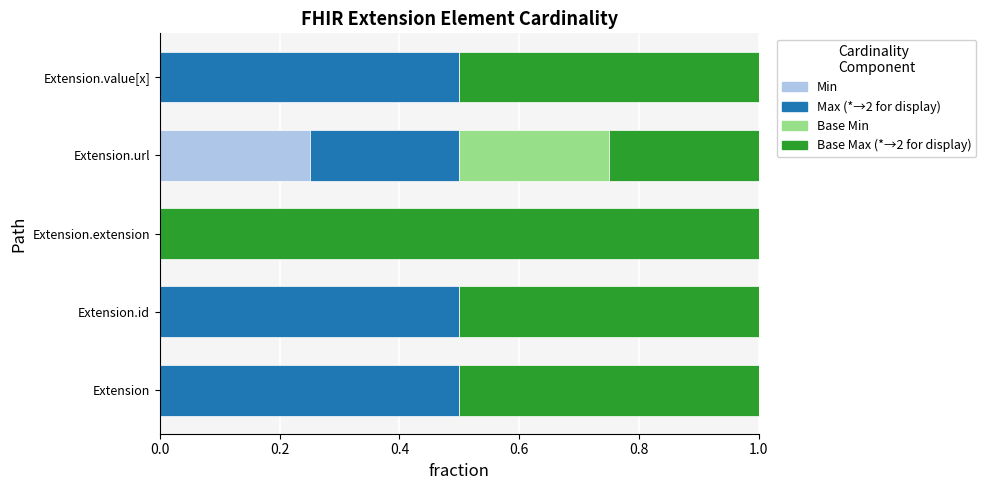

What is the total value across all series at Extension.url?

1.0